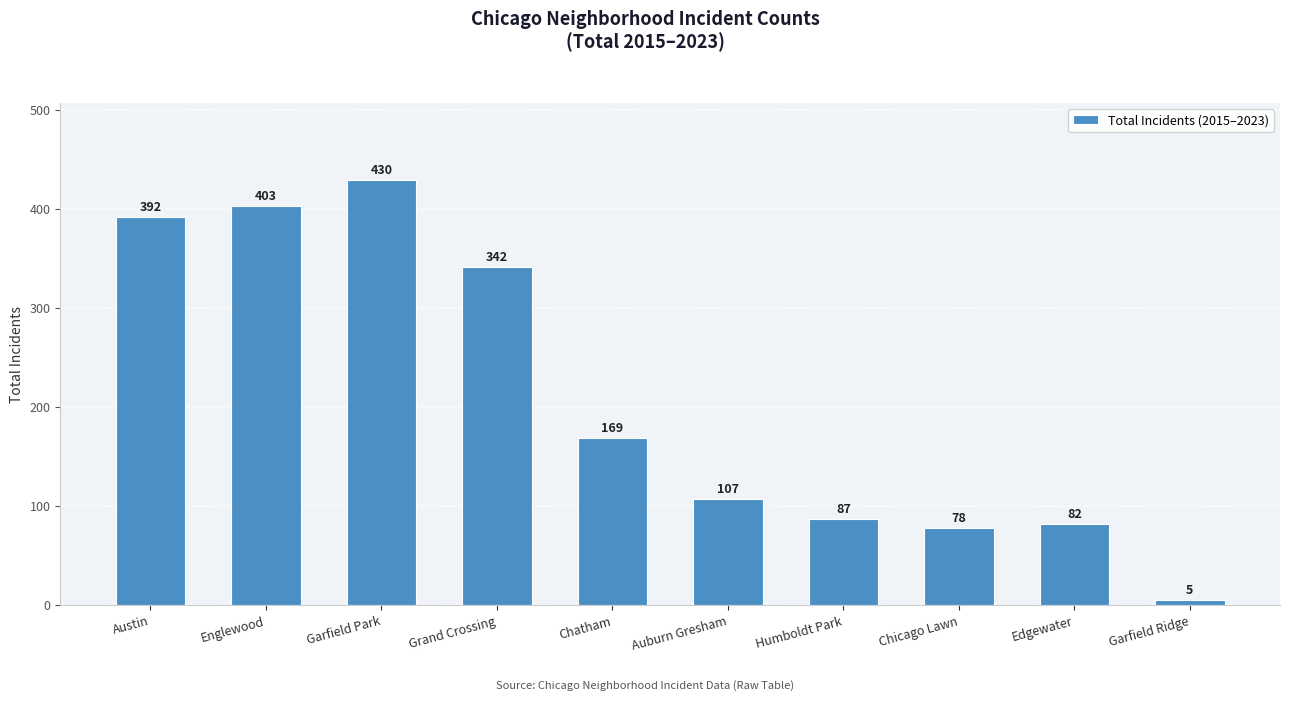

What is the sum of all values?

2095